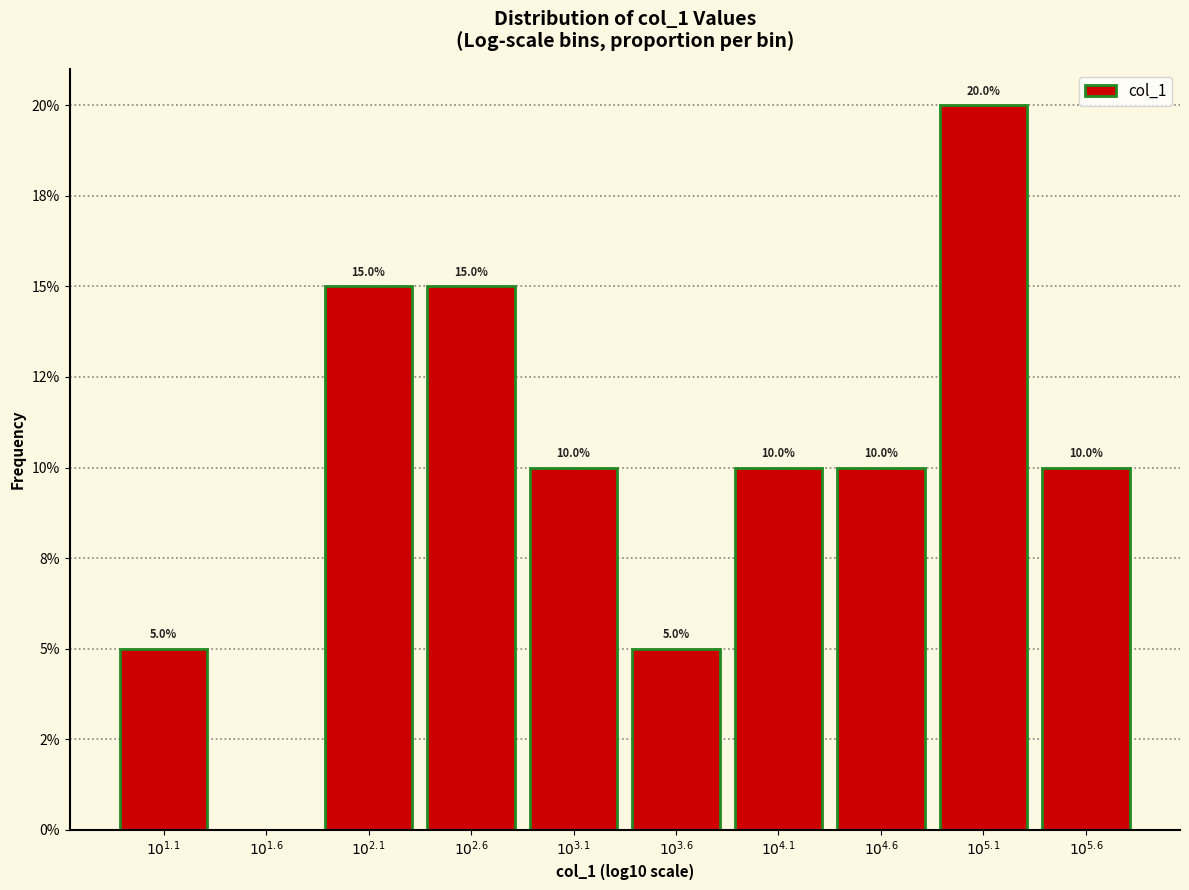

Are the bars horizontal?

No